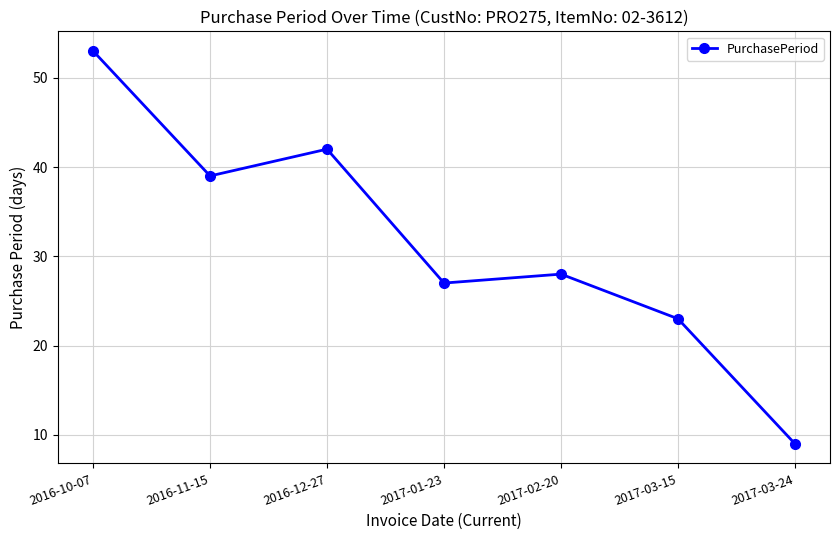

How many values are below 28?

3